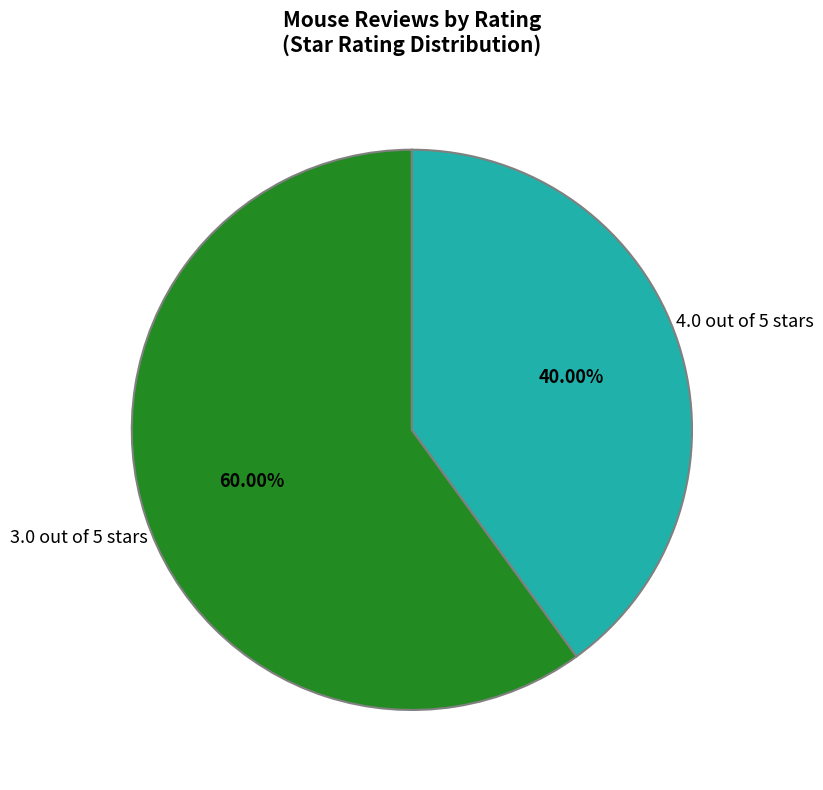

Approximately how many times larger is the value at 3.0 out of 5 stars compared to 4.0 out of 5 stars?

1.5